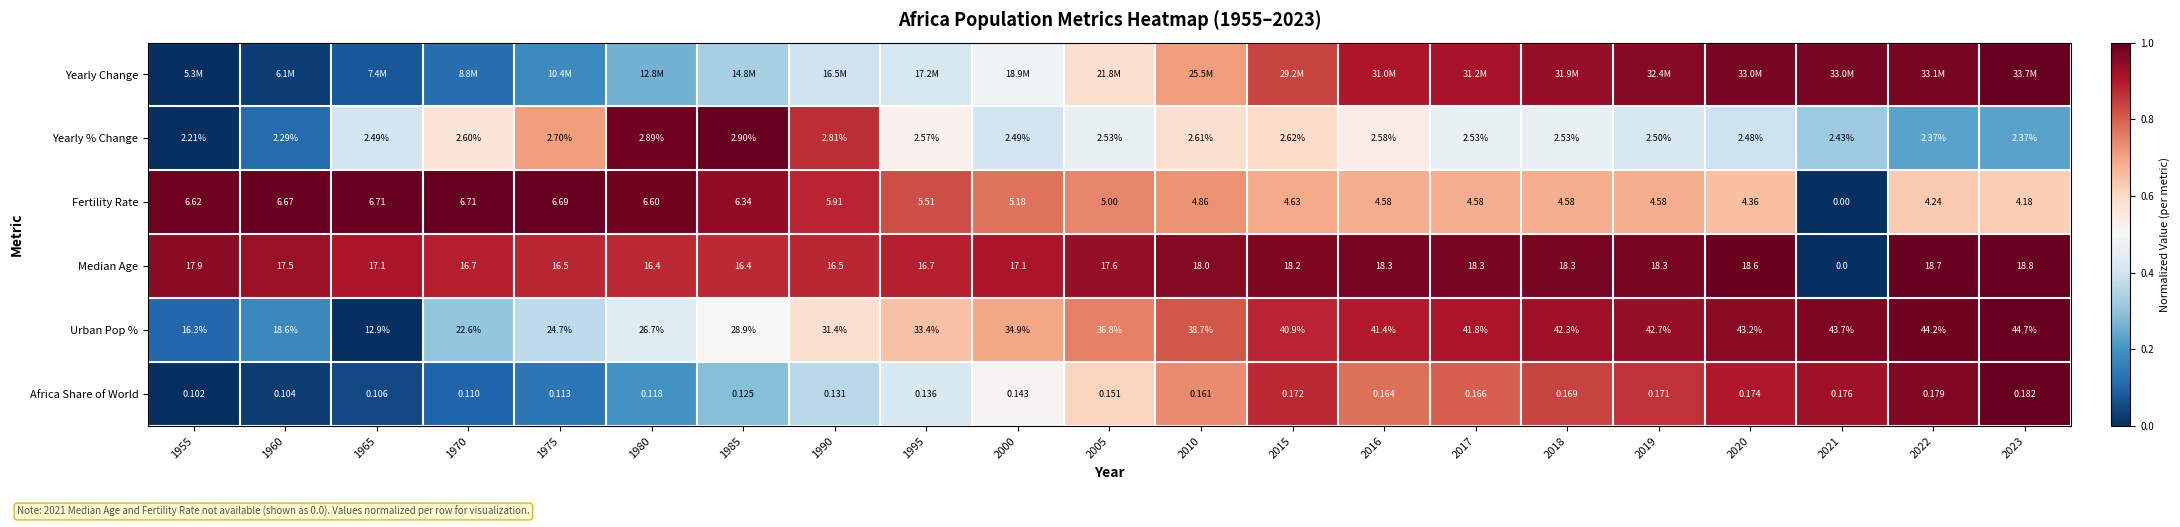

What is the total value across all series at 2019?

4.8